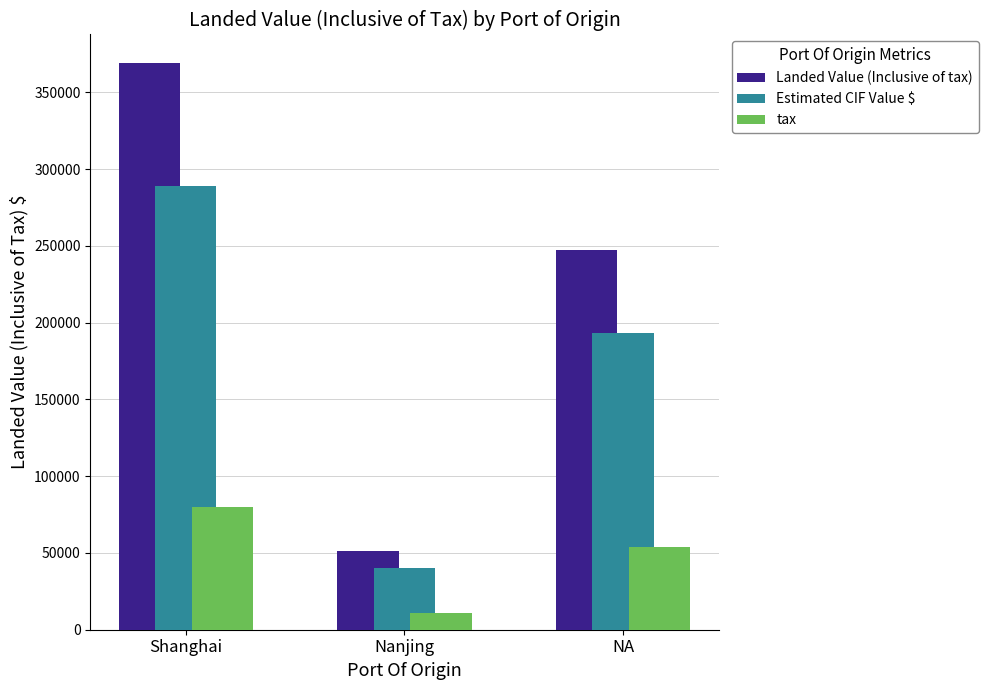

Which series has the largest total across all categories?

Landed Value (Inclusive of tax)